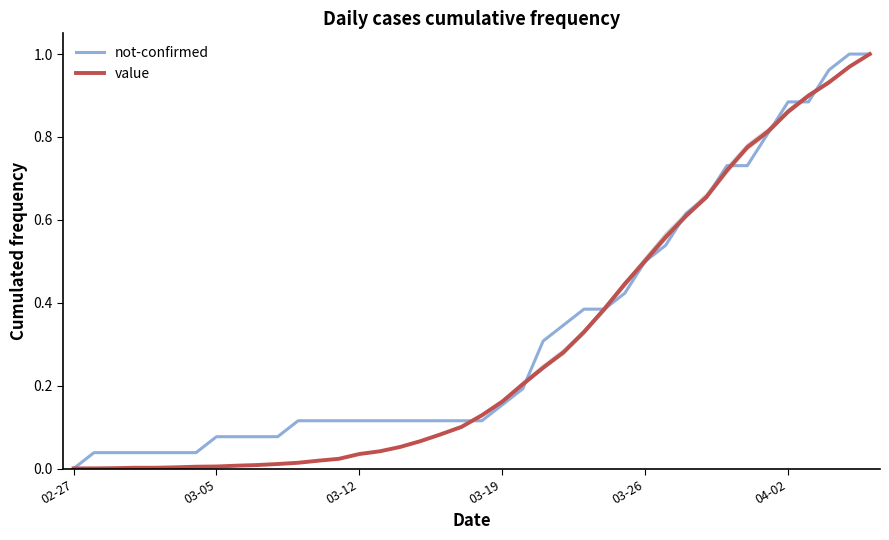

True or false: value has a value of 0.3 at 03-26.

False